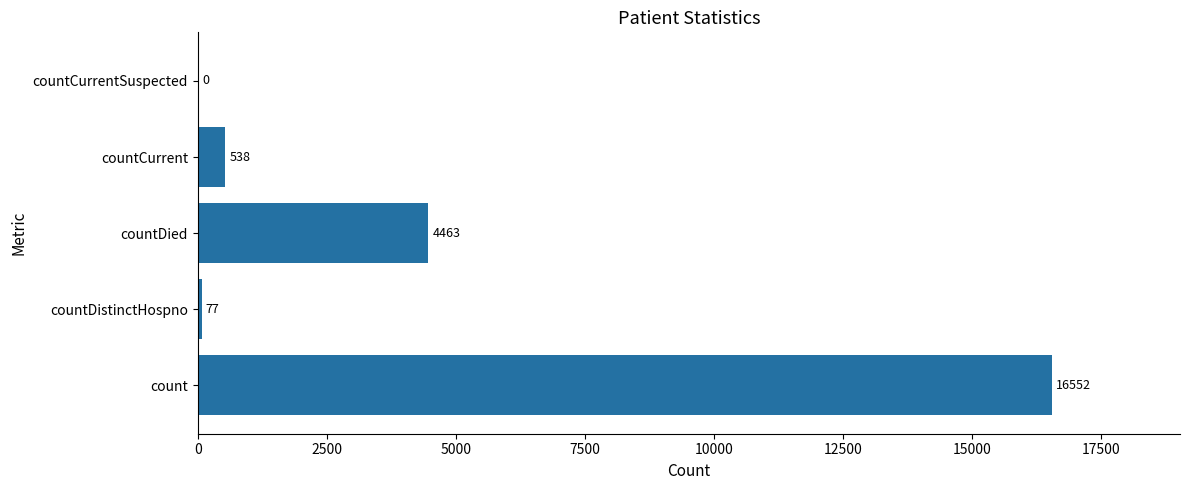

What is the average value?

4326